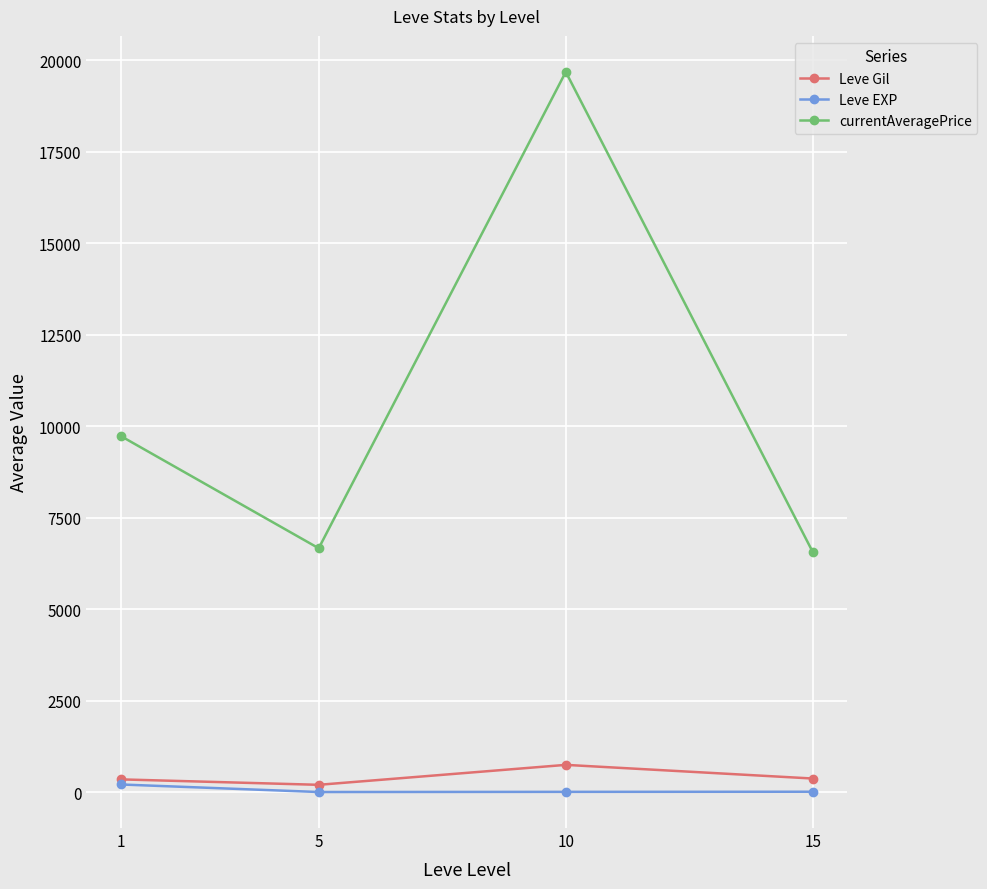

At 15, list the series in order from largest to smallest.

currentAveragePrice, Leve Gil, Leve EXP